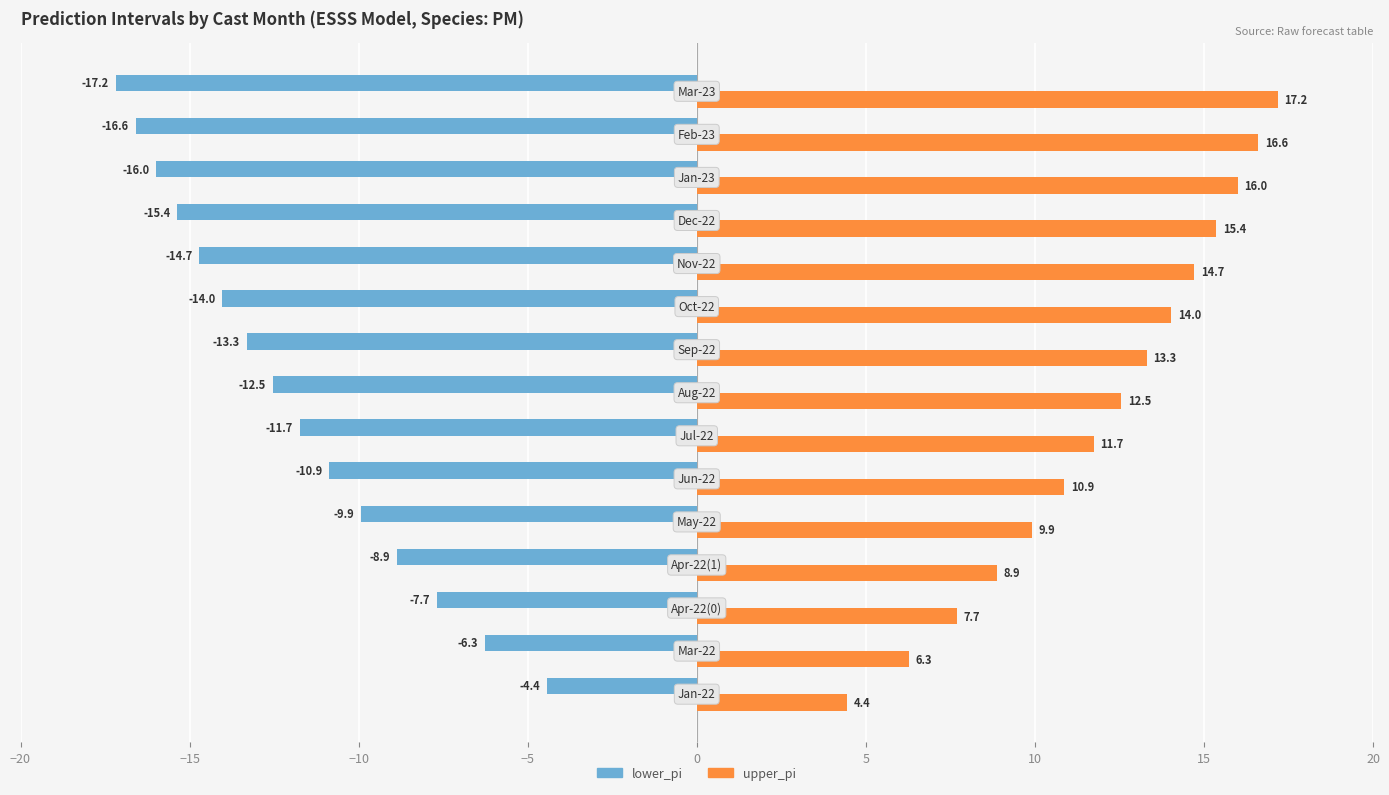

What is the sum of all upper_pi values?

179.5